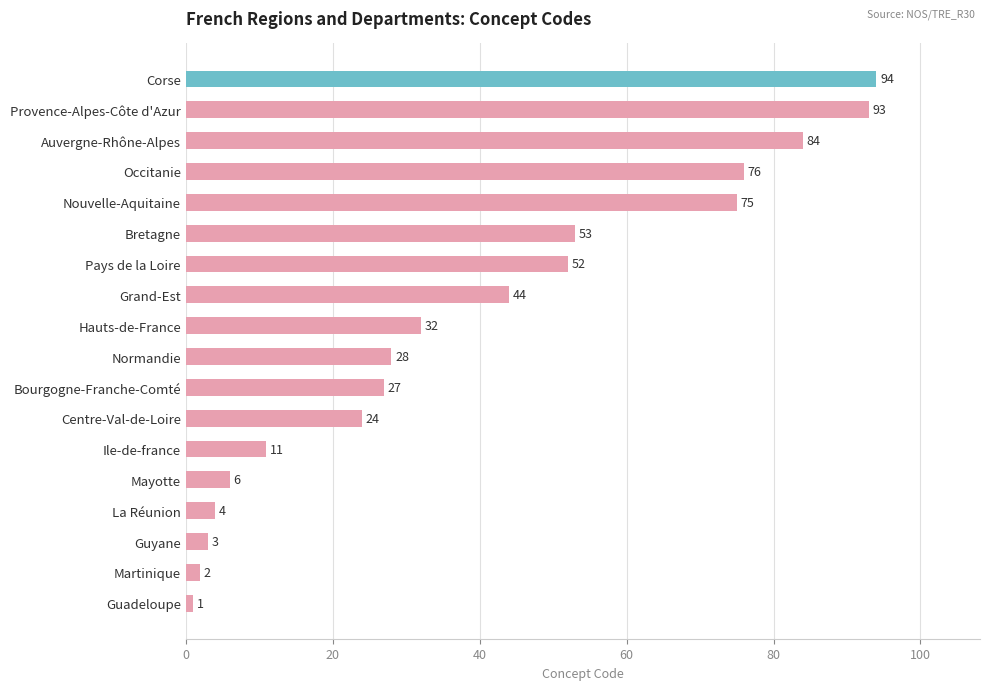

Rank the categories by value from lowest to highest.

Guadeloupe, Martinique, Guyane, La Réunion, Mayotte, Ile-de-france, Centre-Val-de-Loire, Bourgogne-Franche-Comté, Normandie, Hauts-de-France, Grand-Est, Pays de la Loire, Bretagne, Nouvelle-Aquitaine, Occitanie, Auvergne-Rhône-Alpes, Provence-Alpes-Côte d'Azur, Corse